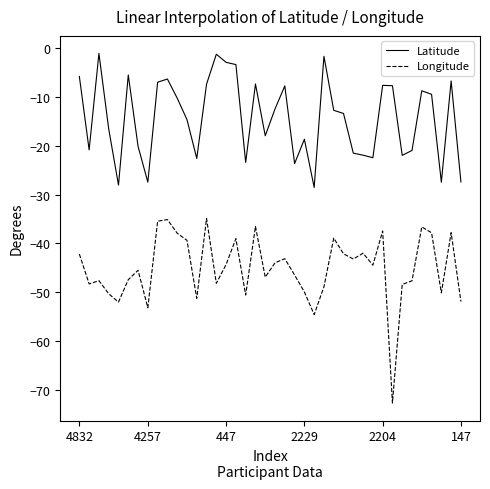

True or false: Longitude and Latitude cross at least once.

False